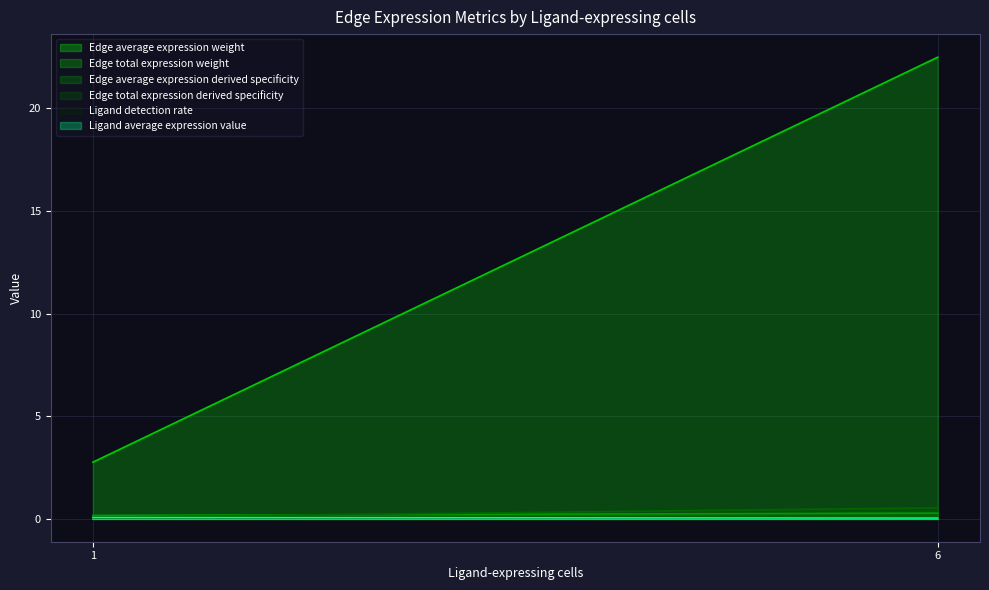

The Ligand detection rate series shows 0.0 at 6. True or false?

False